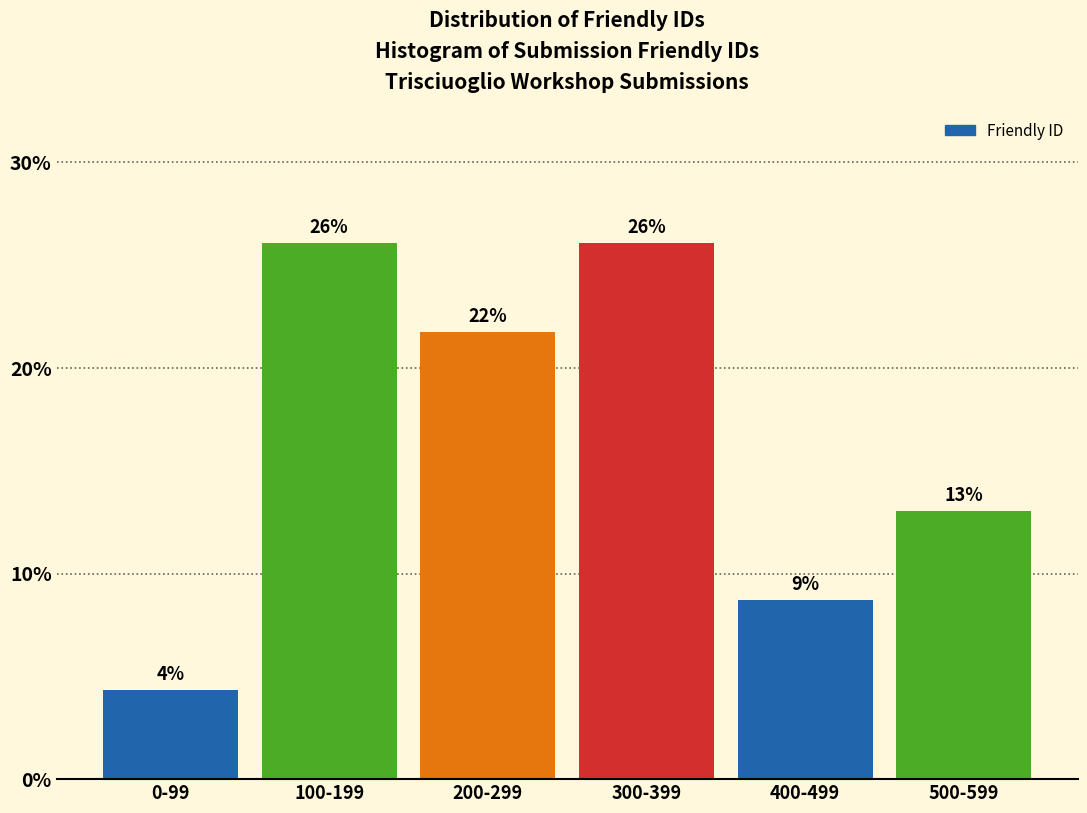

What is the approximate value at 200-299?

21.7